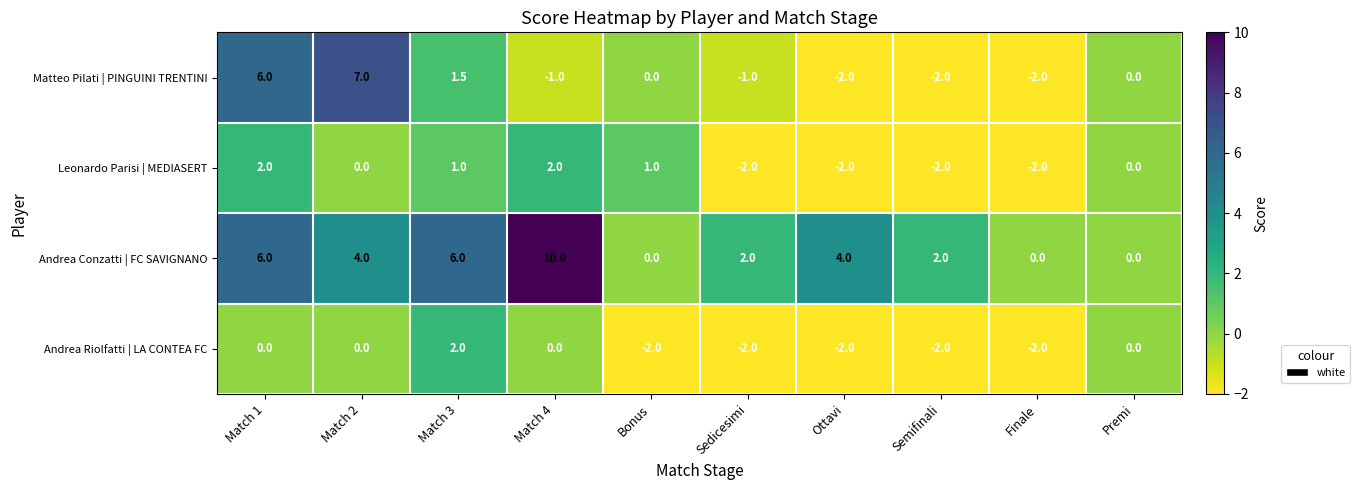

Is the value of Andrea Riolfatti | LA CONTEA FC at Semifinali greater than the value of Andrea Conzatti | FC SAVIGNANO at Finale?

No